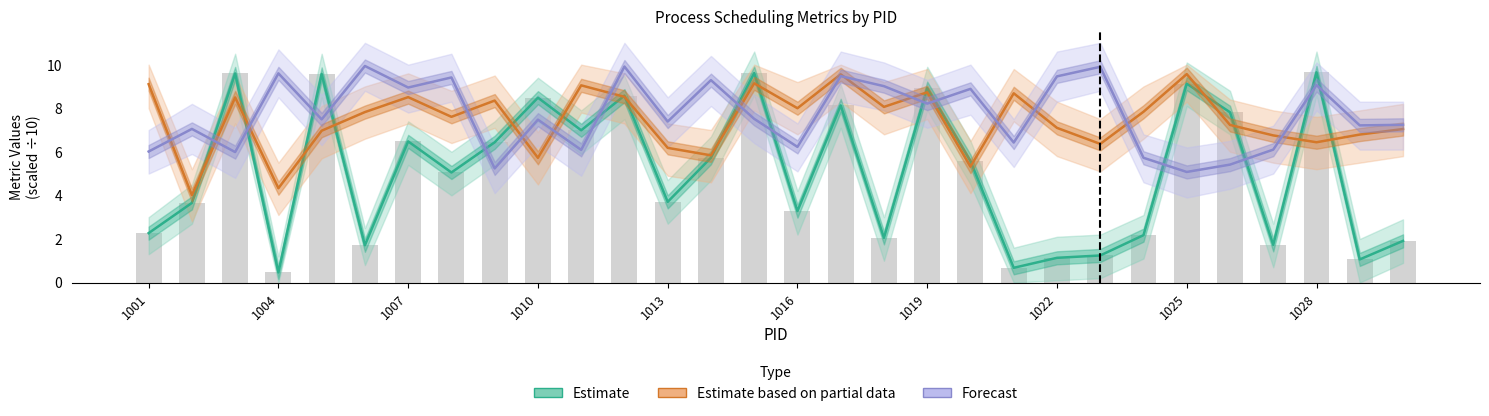

What is the value of the Forecast bar at the 12th from the left?

9.9